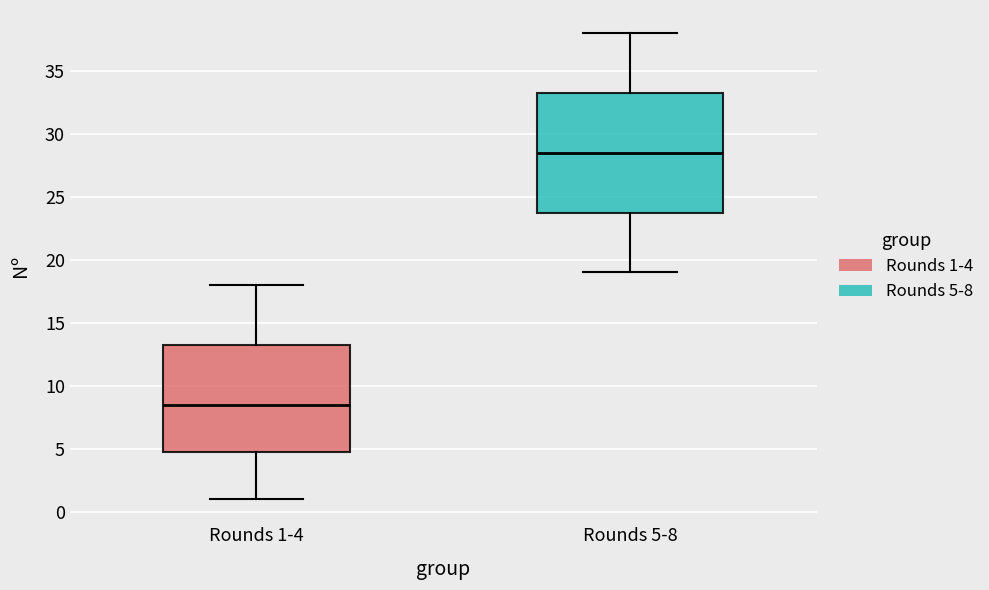

Reading left to right, transcribe this box plot: for each box, give where its median line is, the range the box spans, and where its two whiskers end, as read against the y-axis. The values are not printed on the chart, so give them approximately, as read against the axis.

Rounds 1-4: median 8.5, box 5.0 to 13.5, whiskers 1.0 to 18.0
Rounds 5-8: median 28.5, box 24.0 to 33.5, whiskers 19.0 to 38.0